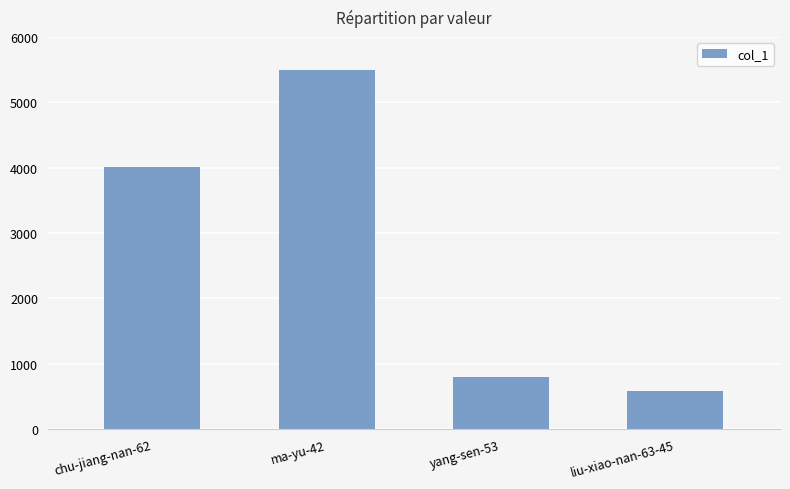

Between ma-yu-42 and chu-jiang-nan-62, which is larger?

ma-yu-42